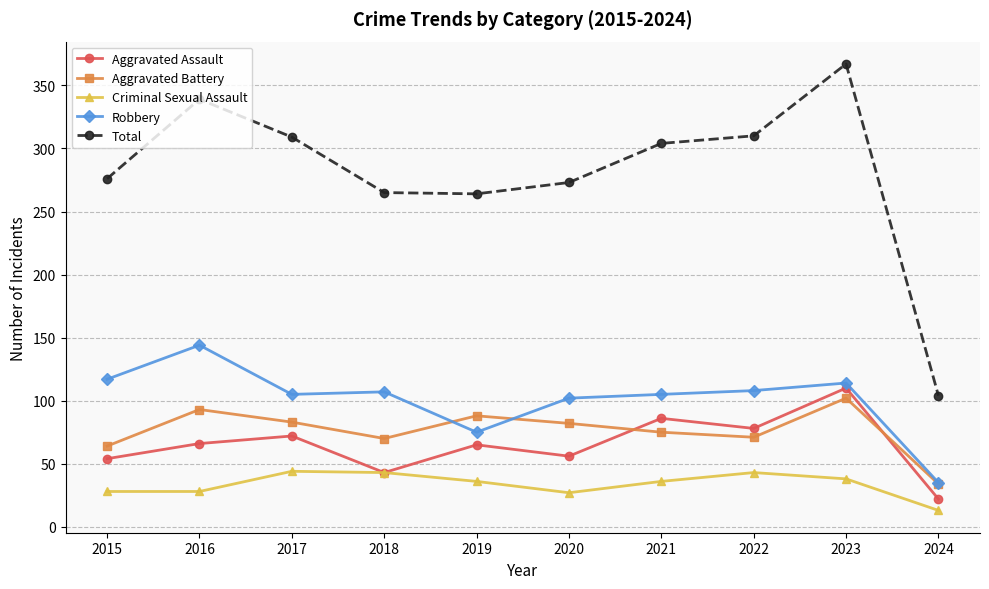

At how many categories does at least one series exceed 356?

1